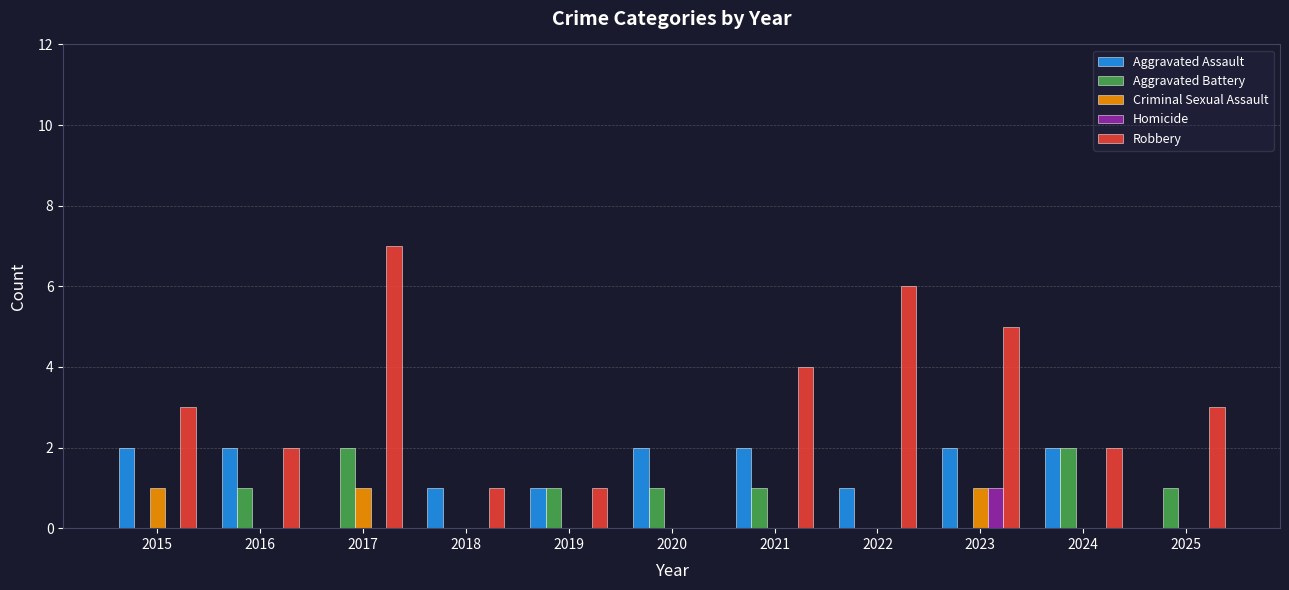

Does the chart contain stacked bars?

No